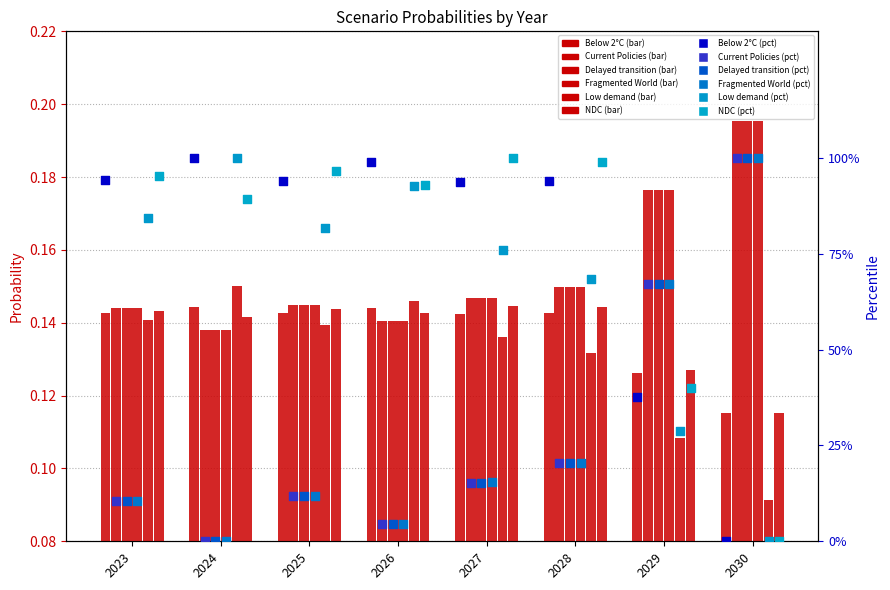

Which series contains the highest Y value?

Fragmented World